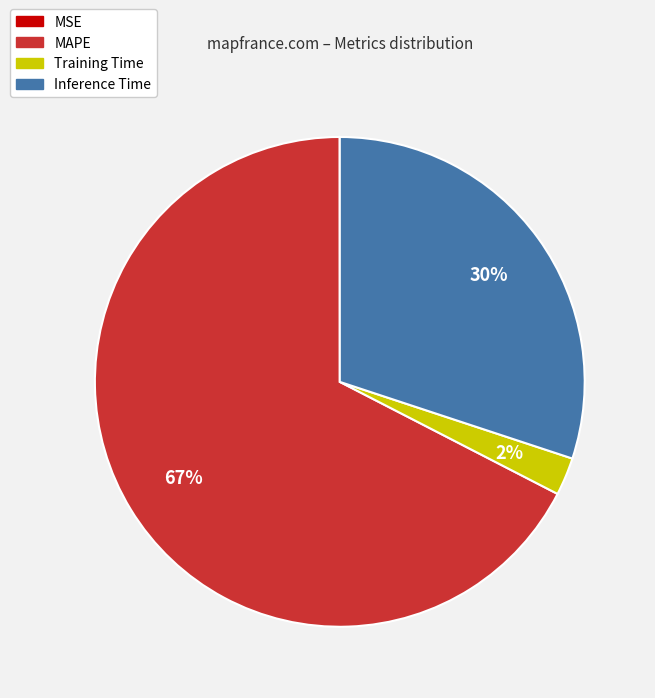

Between Inference Time and MAPE, which is larger?

MAPE